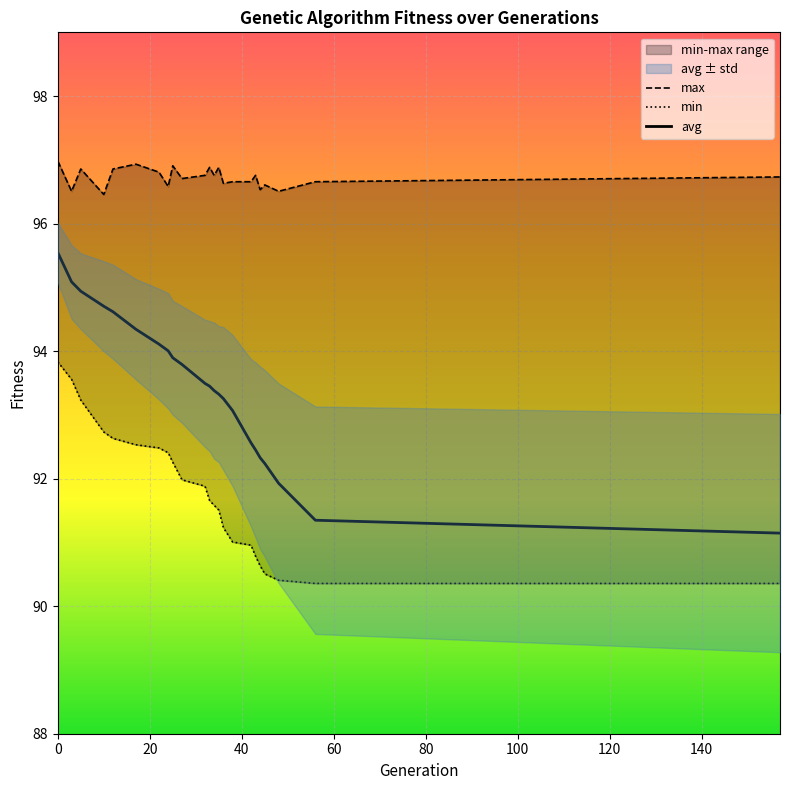

What is the value of the min point at the 1st from the left?

93.8